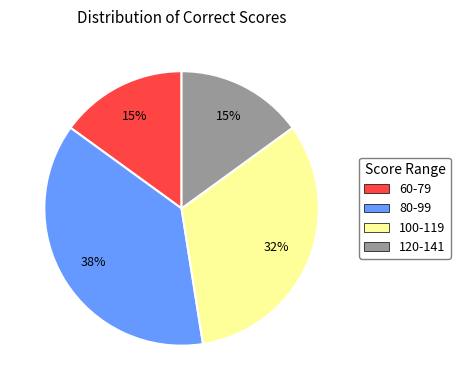

Is the sum of 80-99 and 60-79 greater than half?

Yes